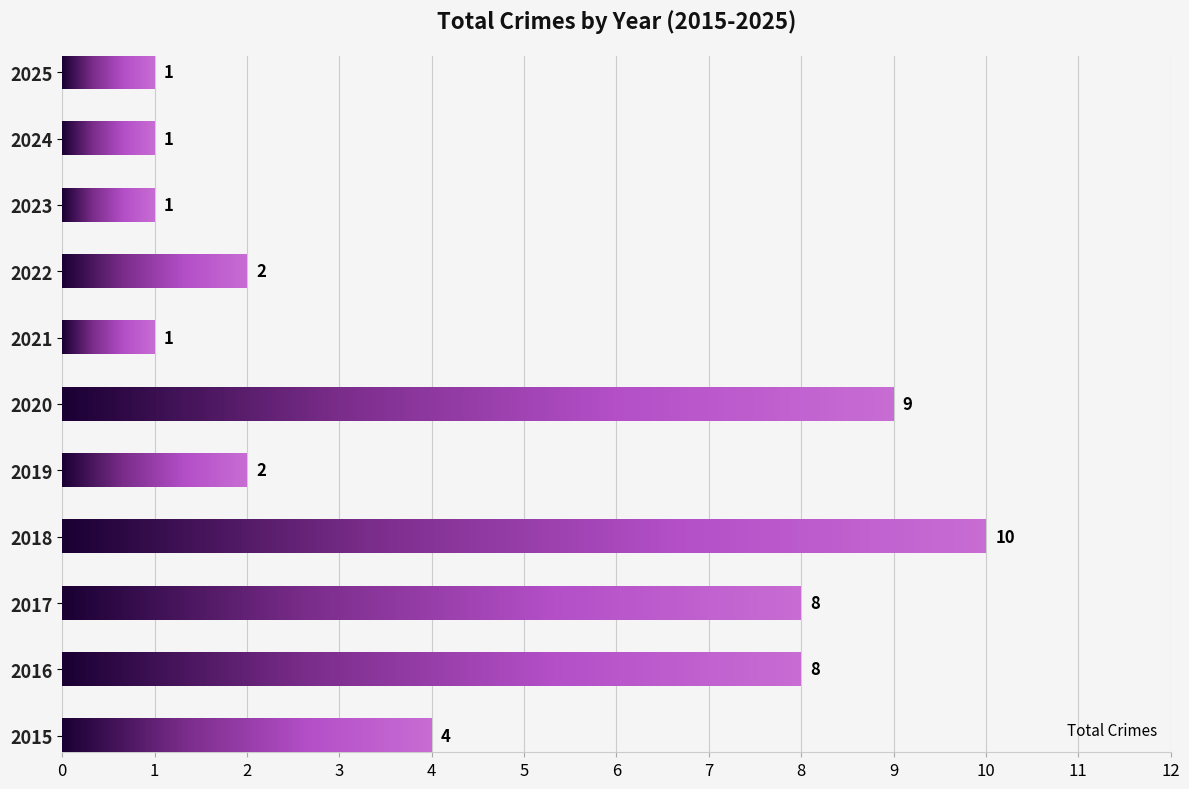

How many bars are there in total?

11